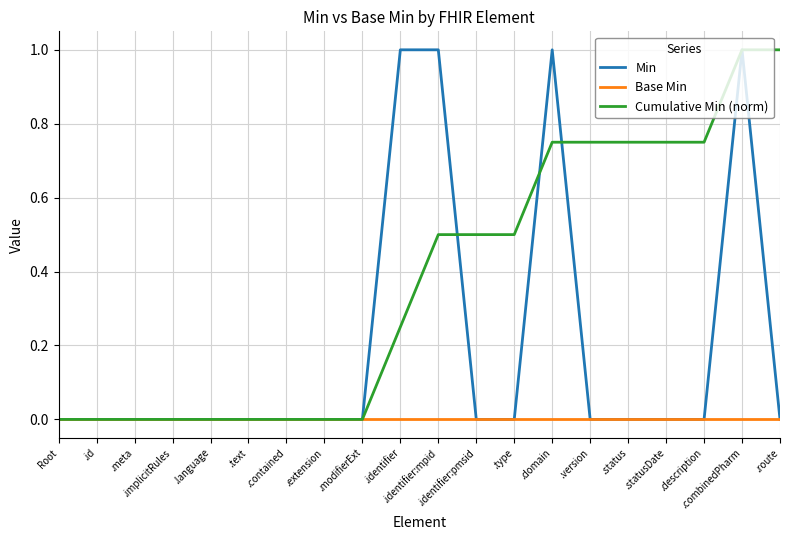

After their last crossing, which series has the higher values: Min or Cumulative Min (norm)?

Cumulative Min (norm)